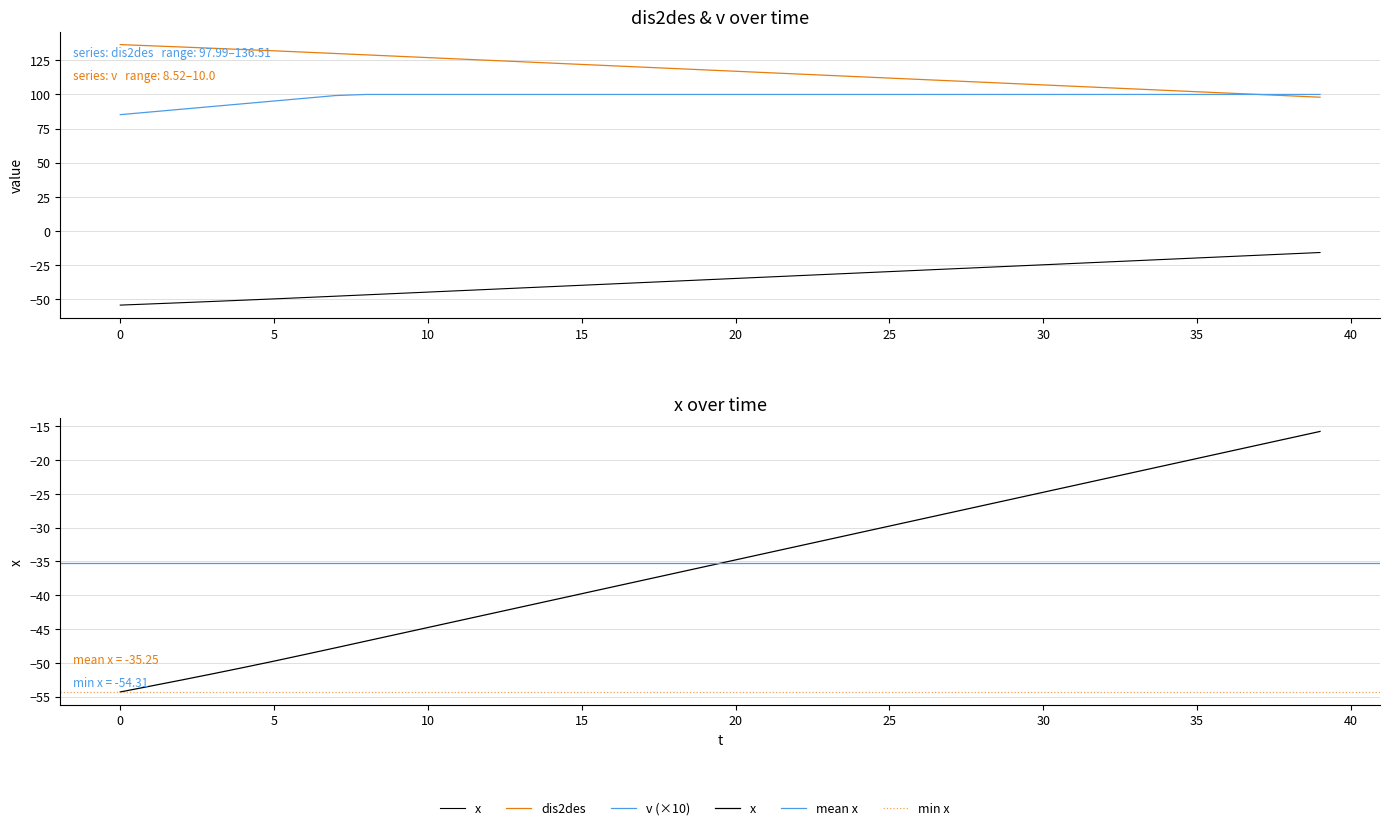

At how many categories does at least one series exceed 22?

40